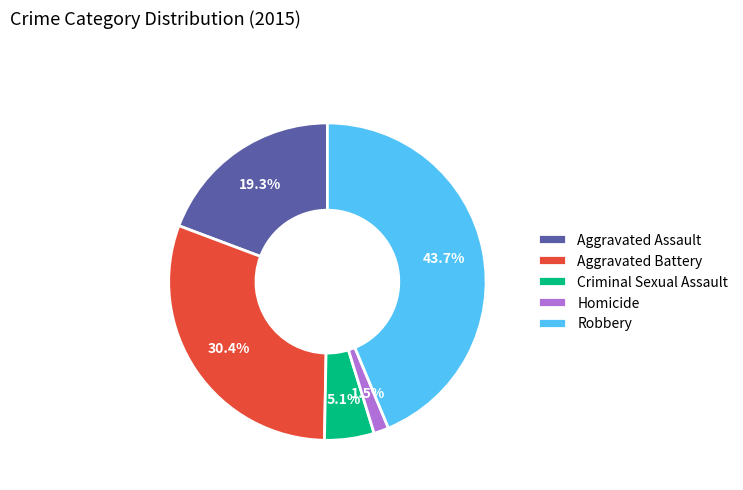

What is the largest slice in the pie chart?

Robbery